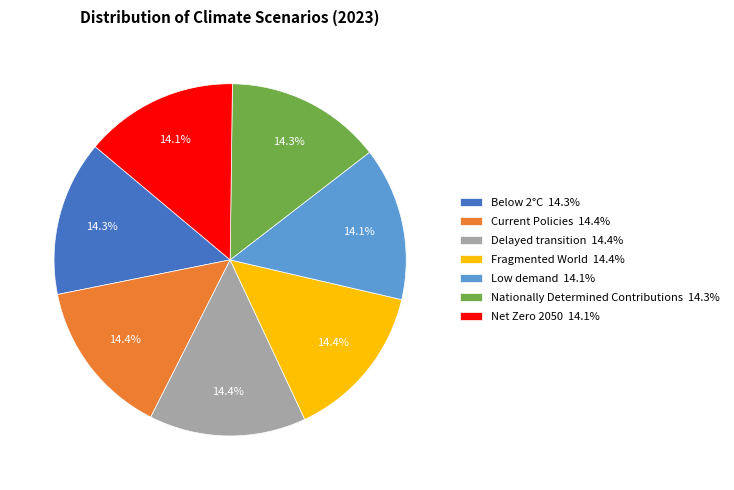

Does any single category account for the majority?

No